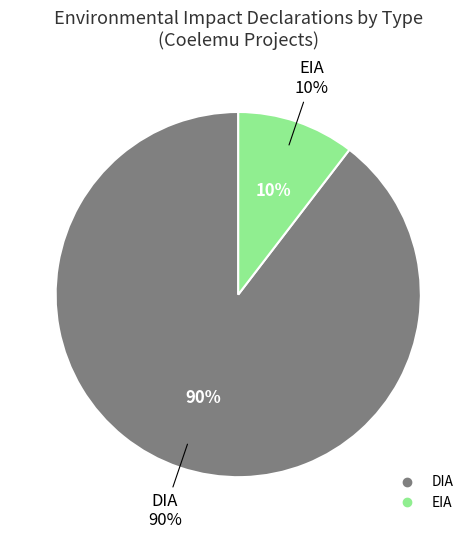

Rank the categories by value from lowest to highest.

EIA, DIA